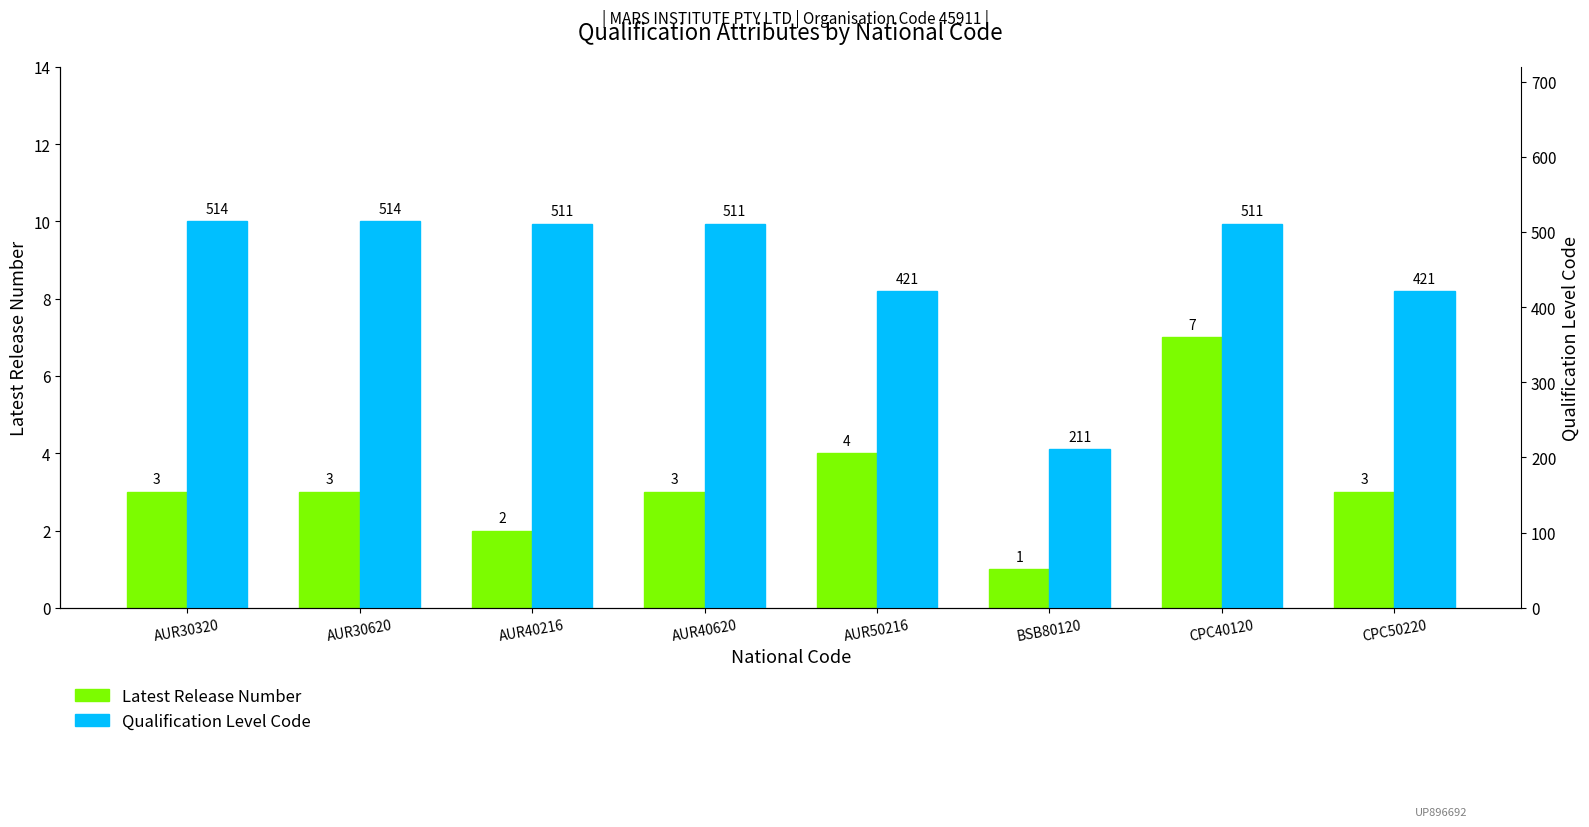

List the series in order of their overall mean, highest first.

Qualification Level Code, Latest Release Number